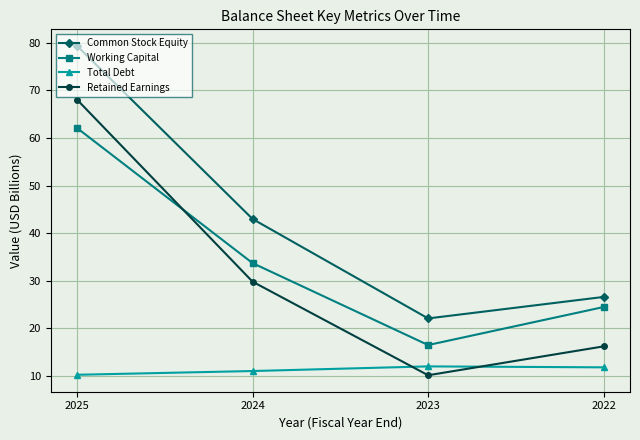

How many lines are shown in the chart?

4